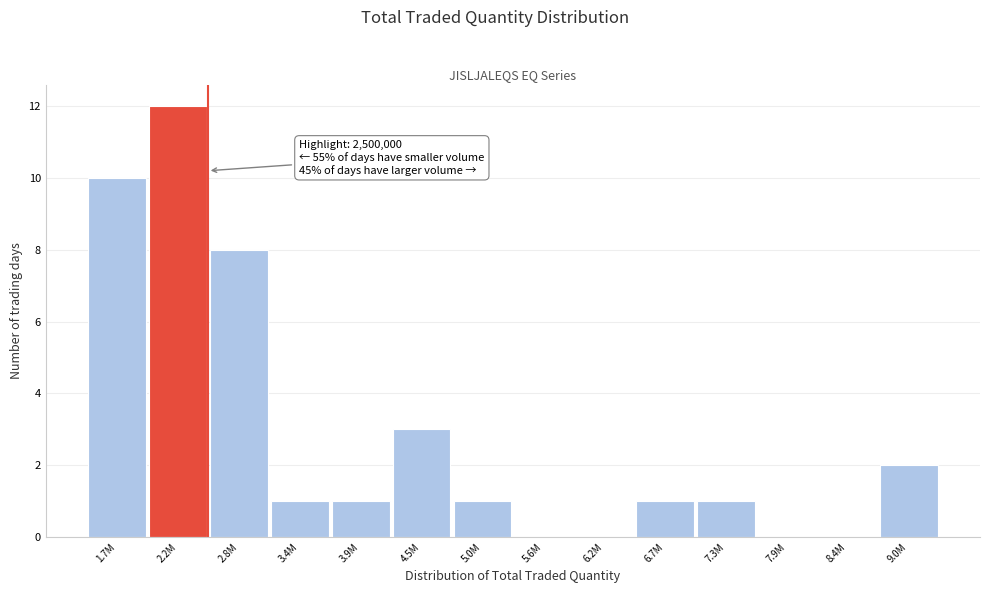

Reading left to right, extract all data points from this chart.

1.7M=10	2.2M=12	2.8M=8	3.4M=1	3.9M=1	4.5M=3	5.0M=1	5.6M=0	6.2M=0	6.7M=1	7.3M=1	7.9M=0	8.4M=0	9.0M=2